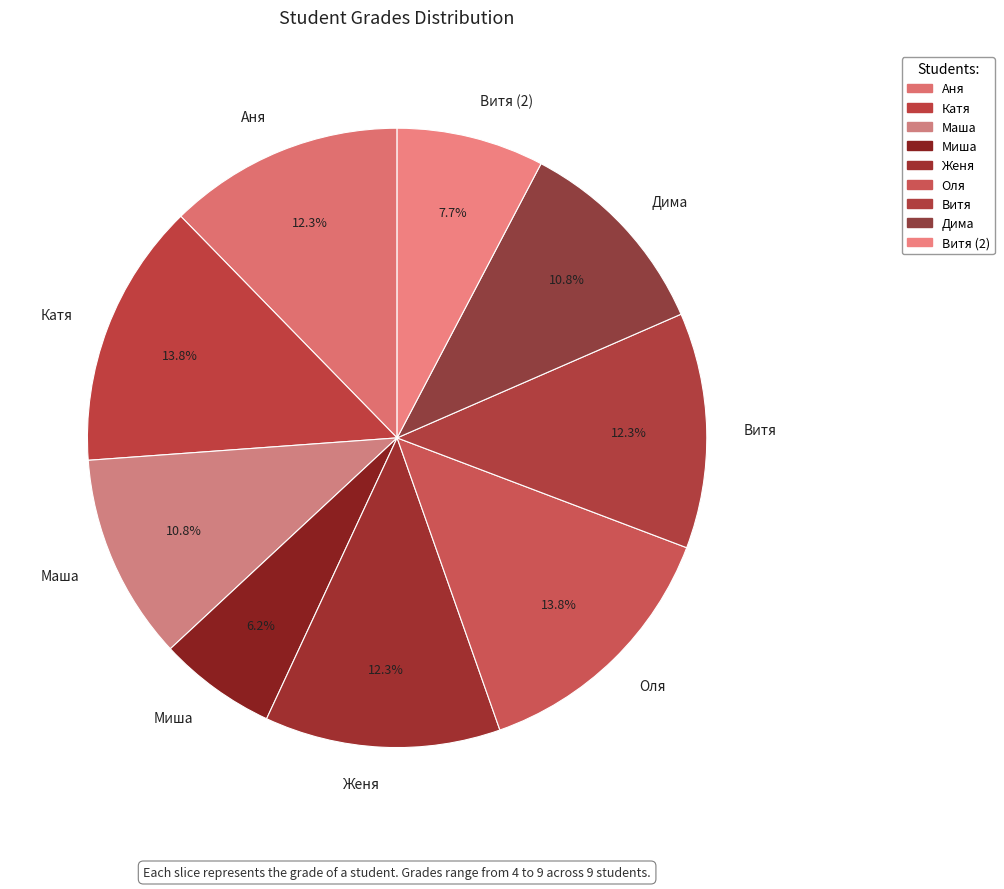

How many slices are in this pie chart?

9